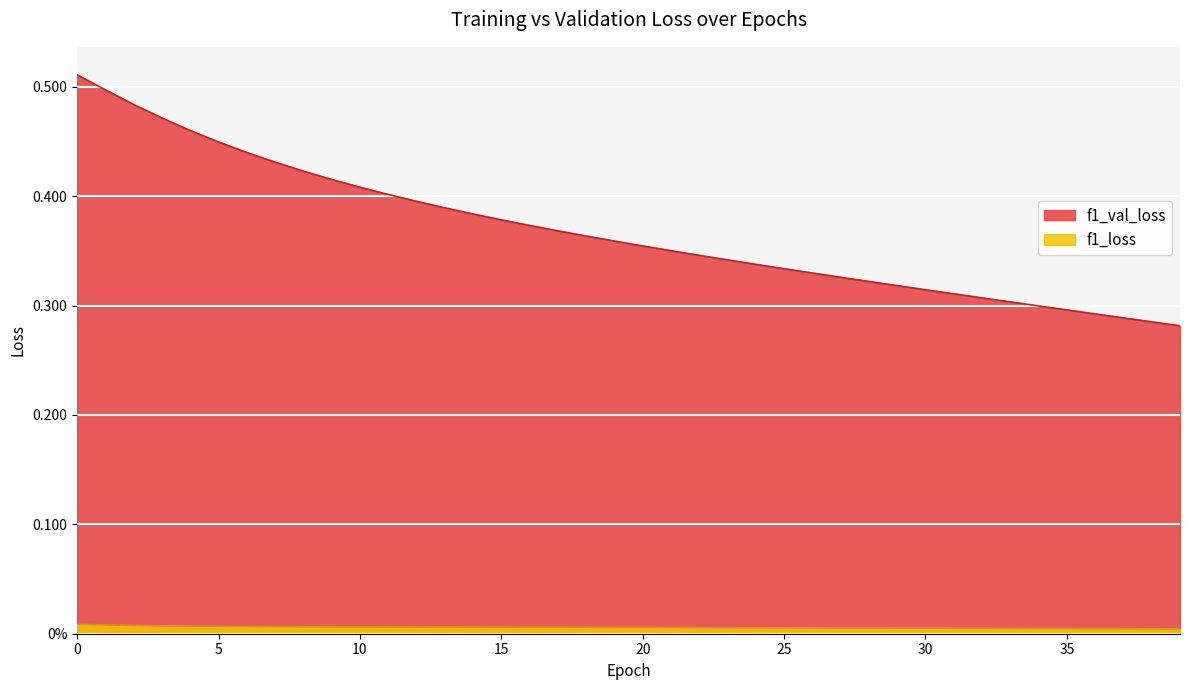

Rank the series by their average value, from lowest to highest.

f1_loss, f1_val_loss